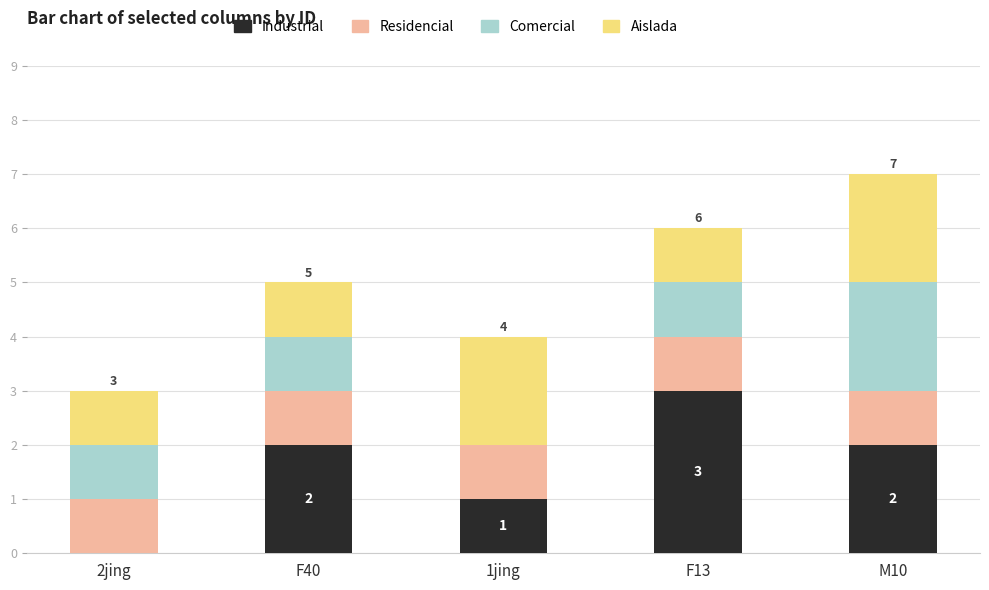

What is the highest value of the Industrial series?

3